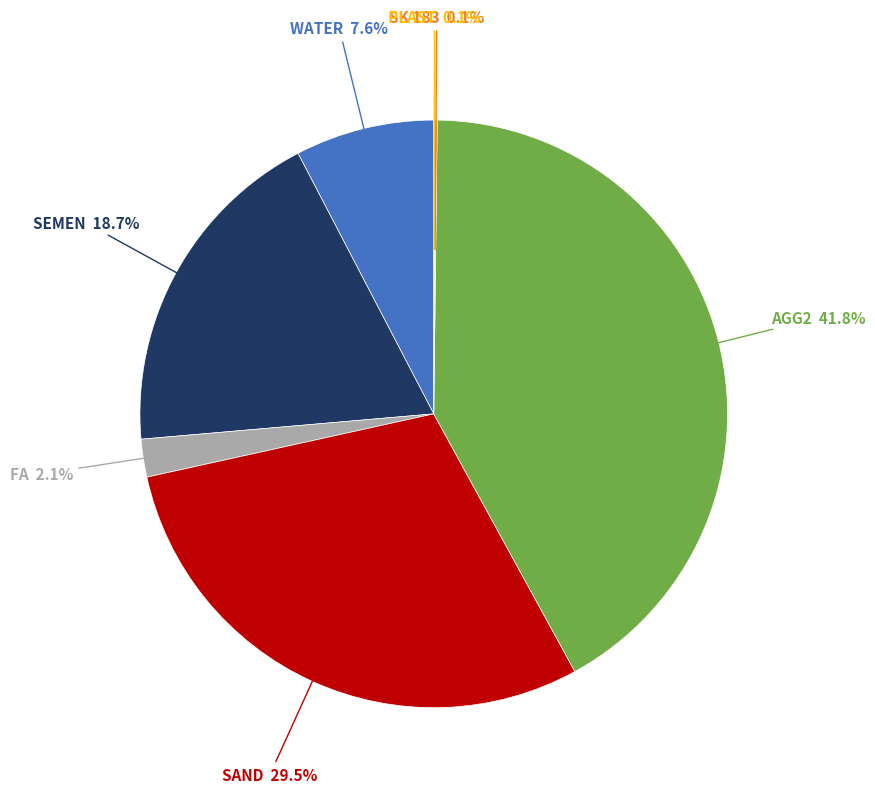

What is the ratio of the value at AGG2 to the value at SAND?

1.4